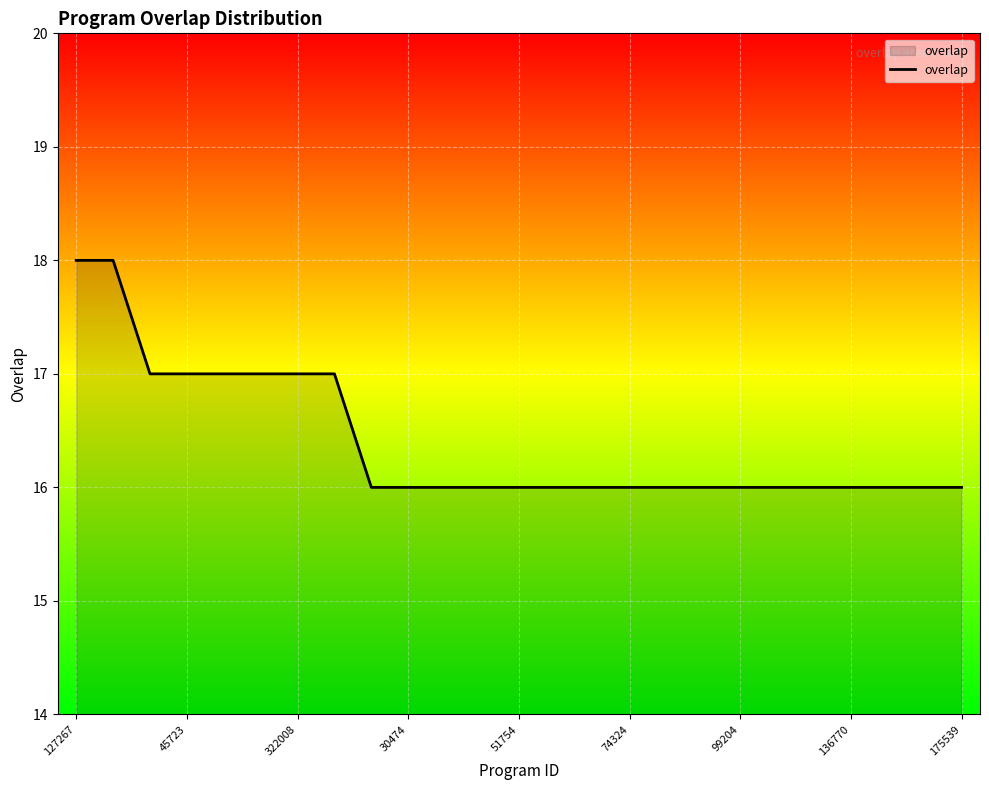

What is the greatest value displayed?

18